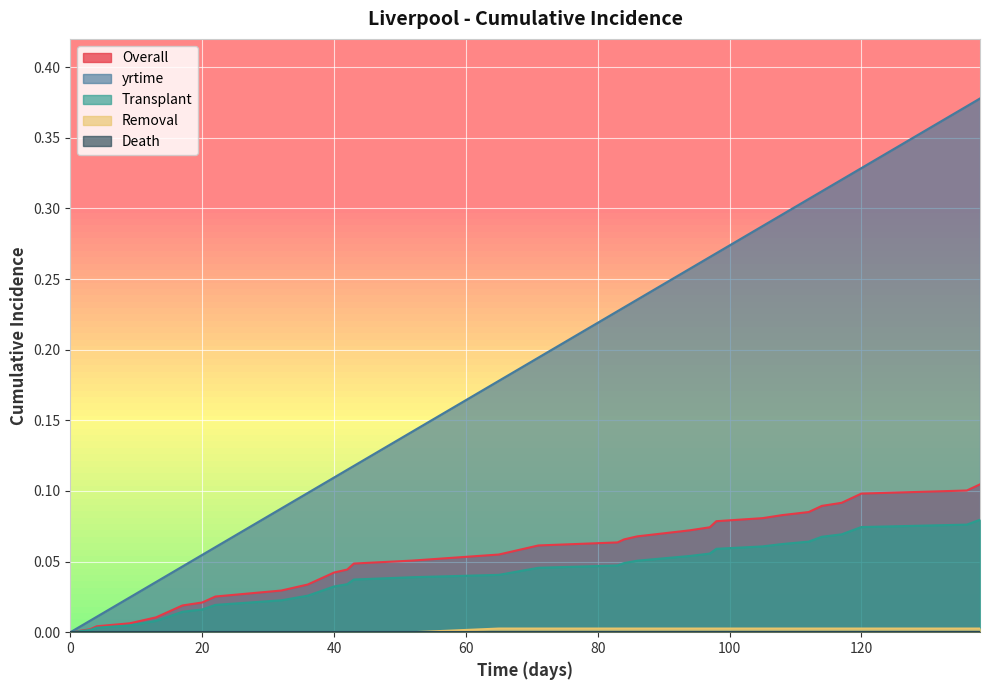

True or false: Overall and Transplant cross at least once.

False